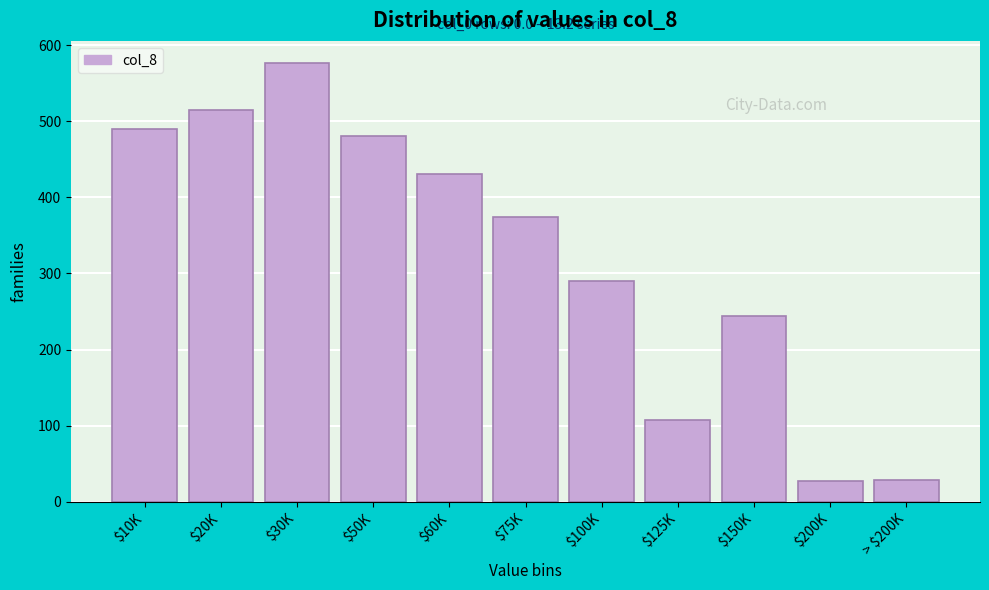

Reading left to right, extract all data points from this chart.

489.3	514.8	576.6	480.7	430.5	374.4	289.5	107.8	243.5	26.8	29.3